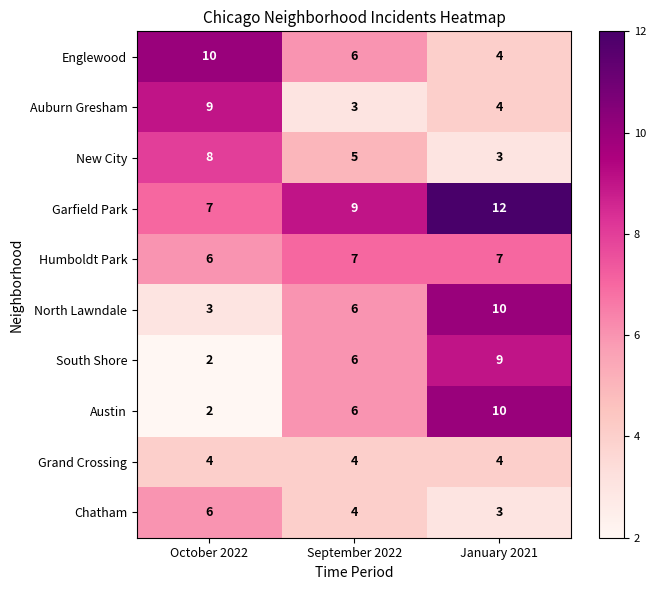

How many data points does each series have?

3